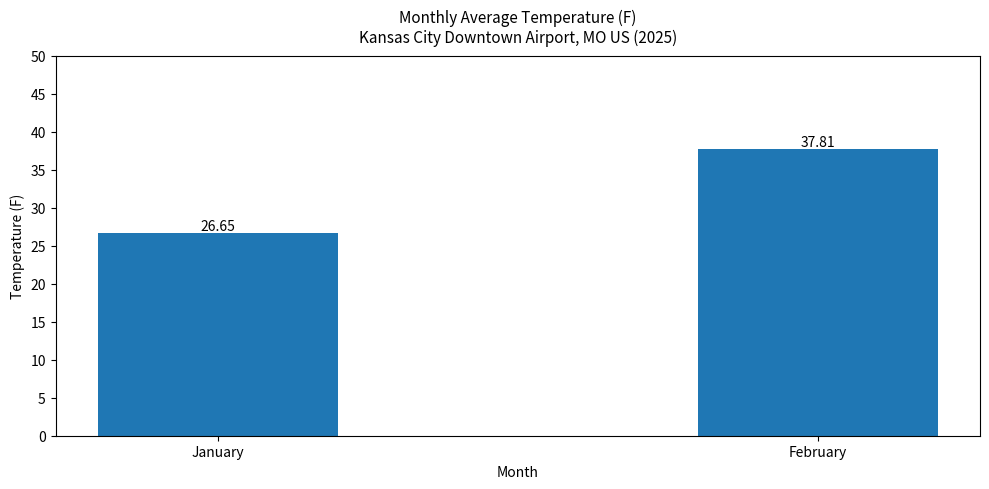

What is the value of the 2nd bar from the left?

37.8